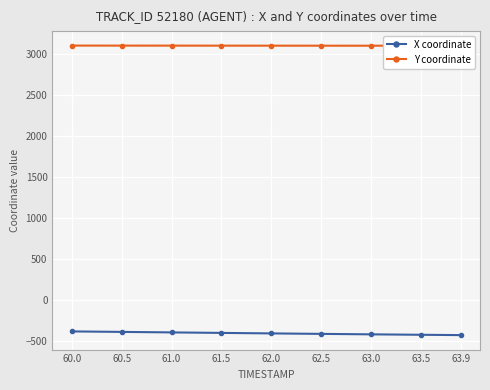

Which series has the largest range (max minus min)?

X coordinate